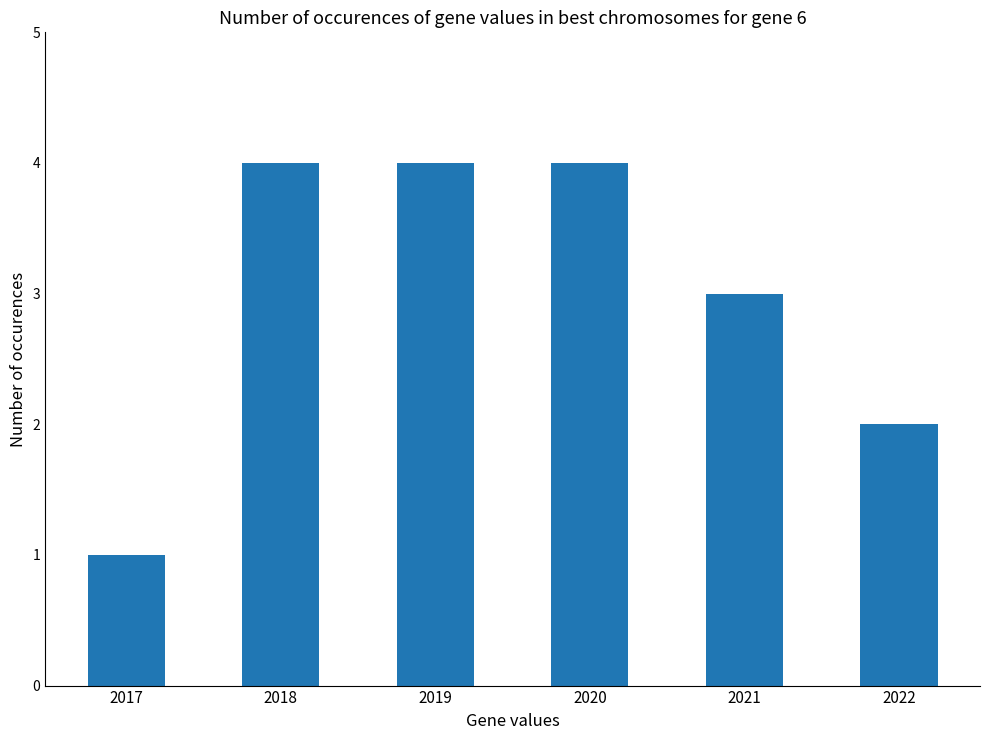

True or false: the data shows 7 at 2019.

False